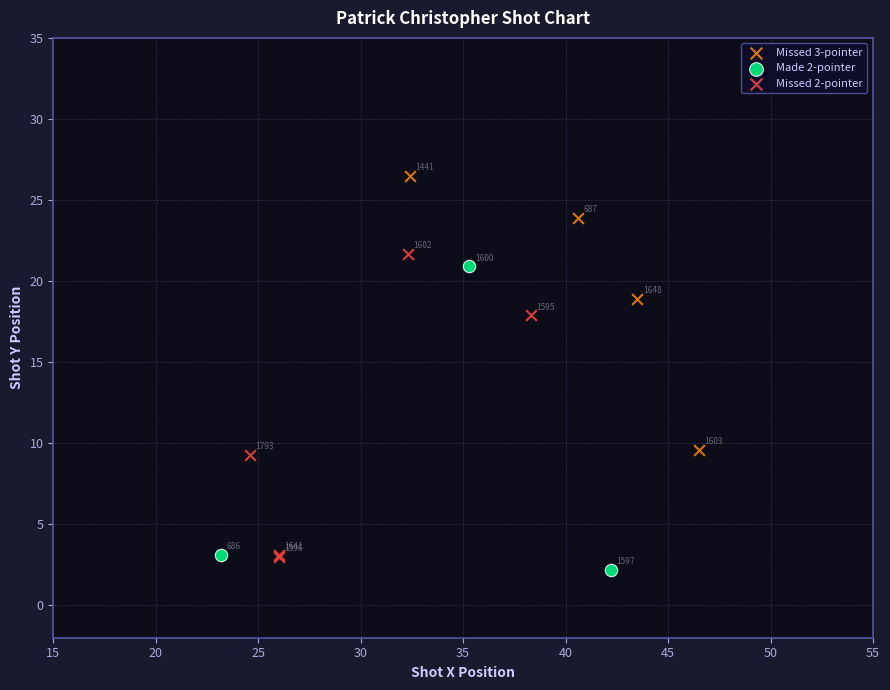

Which series contains the lowest Y value?

Made 2-pointer